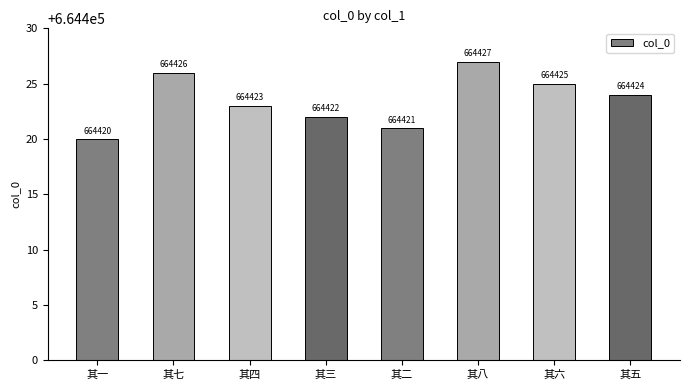

Count the number of categories in the chart.

8